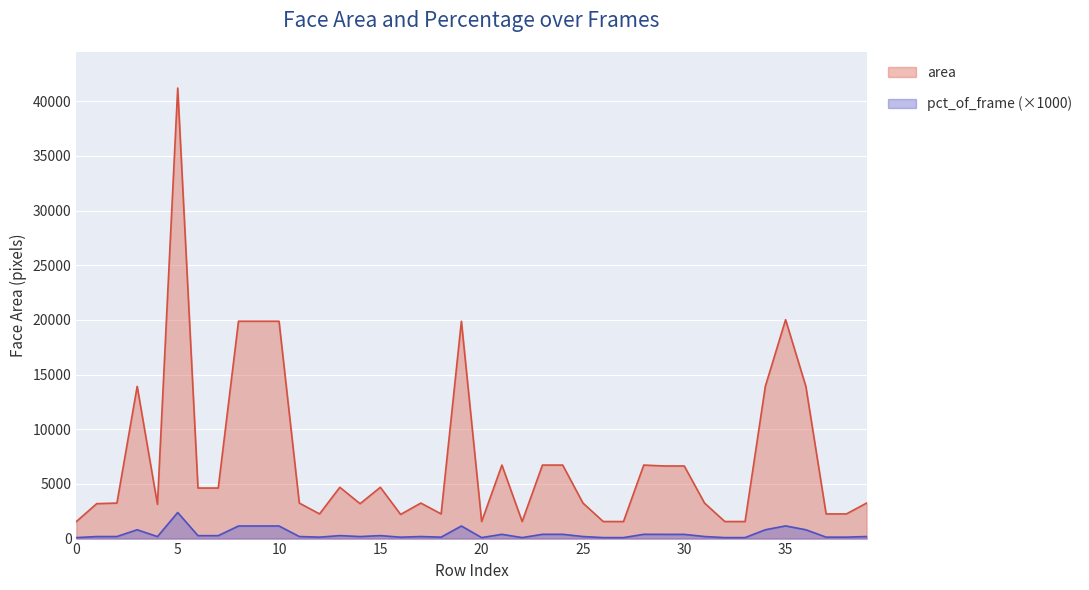

What is the difference between the maximum and second lowest values in the pct_of_frame series?

2295